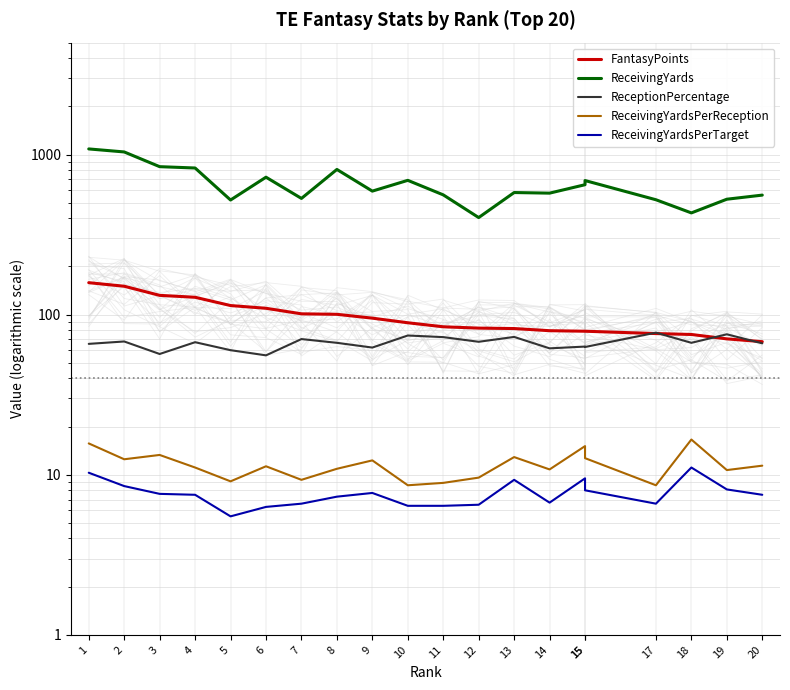

Reading left to right, transcribe all the data shown in this chart.

FantasyPoints: 158.4	150.5	132.0	128.4	114.0	109.6	101.2	100.5	95.1	89.0	84.0	82.4	81.9	79.4	78.8	78.8	76.2	75.2	70.6	67.8
ReceivingYards: 1084.0	1038.0	840.0	824.0	520.0	722.0	532.0	807.0	591.0	690.0	560.0	404.0	579.0	574.0	648.0	688.0	522.0	432.0	526.0	558.0
ReceptionPercentage: 65.7	68.0	56.8	67.3	60.0	55.7	70.4	66.7	62.3	74.1	72.4	67.7	72.6	61.6	63.2	62.8	77.2	66.7	75.4	66.2
ReceivingYardsPerReception: 15.7	12.5	13.3	11.1	9.1	11.3	9.3	10.9	12.3	8.6	8.9	9.6	12.9	10.8	15.1	12.7	8.6	16.6	10.7	11.4
ReceivingYardsPerTarget: 10.3	8.5	7.6	7.5	5.5	6.3	6.6	7.3	7.7	6.4	6.4	6.5	9.3	6.7	9.5	8.0	6.6	11.1	8.1	7.5